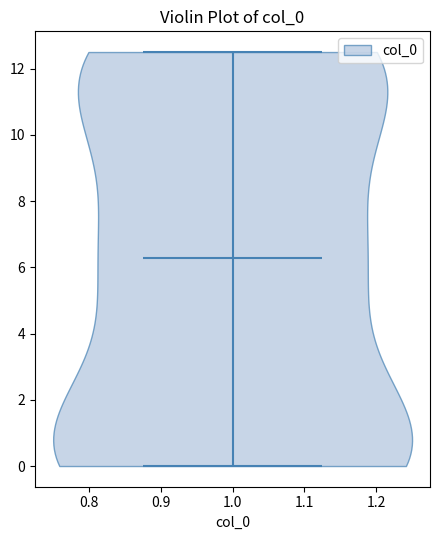

Read this violin plot against the y-axis: where its median line is, and the lowest and highest points the violin reaches. The values are not printed on the chart, so give them approximately, as read against the axis.

median line 6.2, lowest point 0.0, highest point 12.6